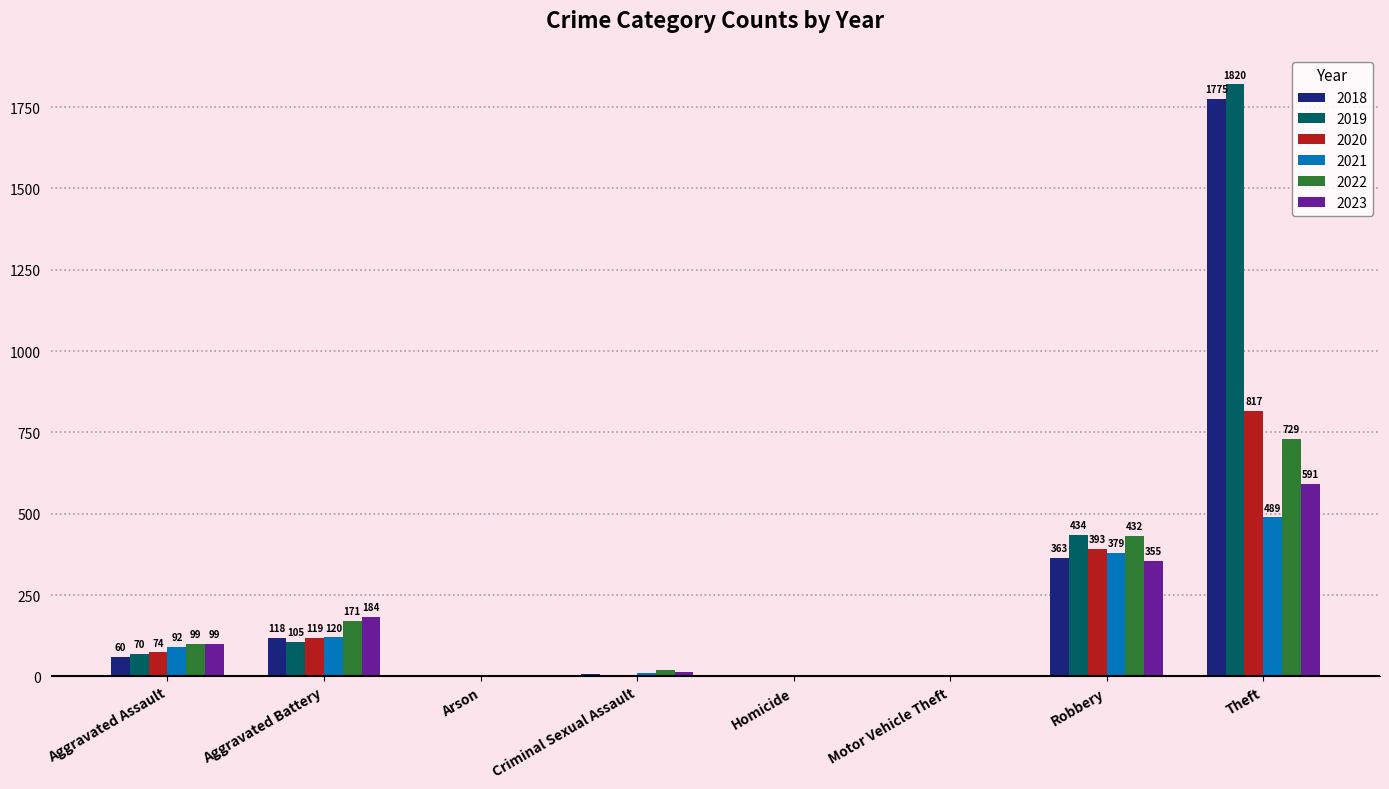

Which category has the highest value in the 2018 series?

Theft